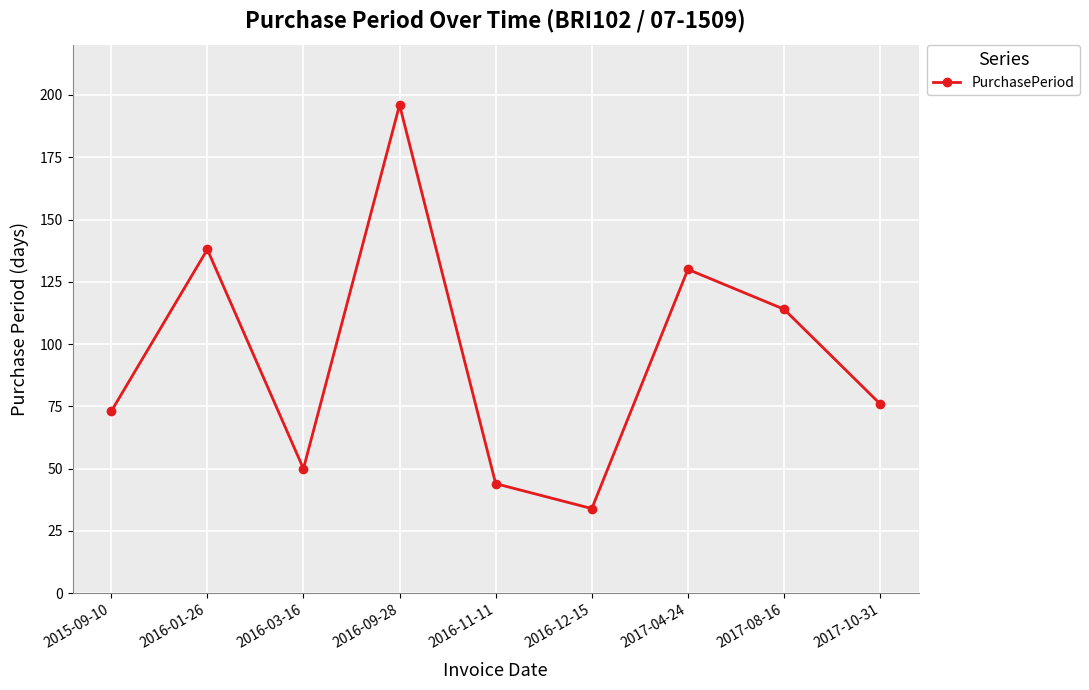

What is the minimum value shown in the chart?

34